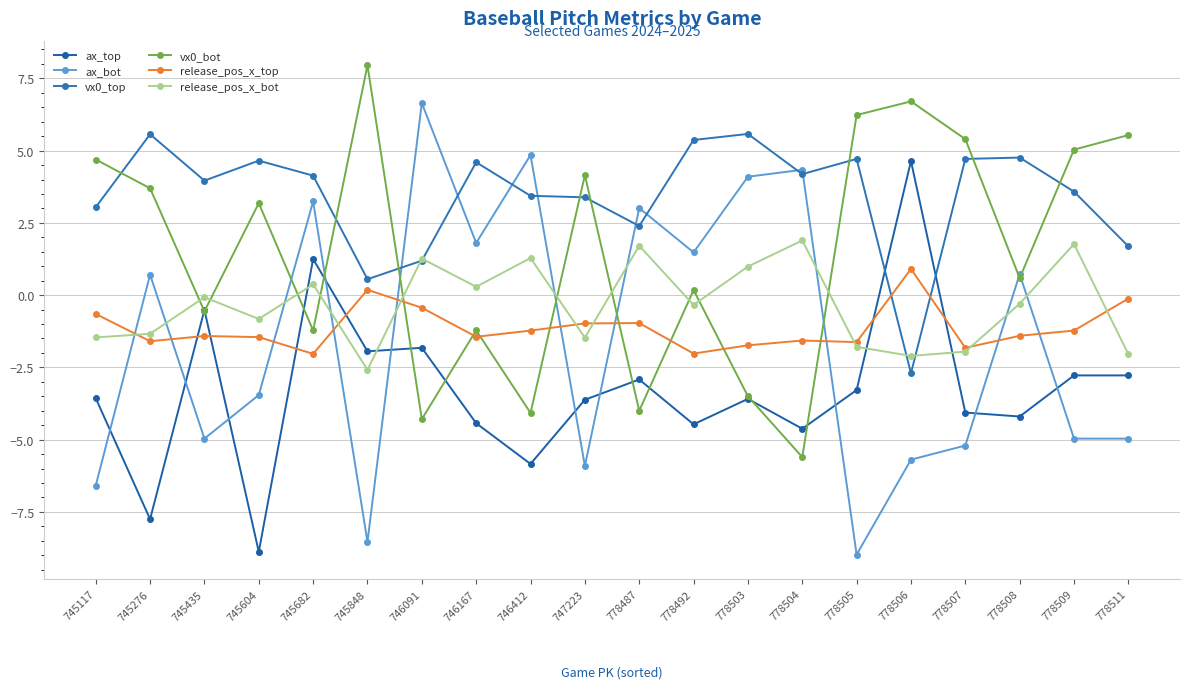

Reading left to right, extract all data points from this chart.

ax_top: -3.6	-7.8	-0.5	-8.9	1.2	-1.9	-1.8	-4.4	-5.8	-3.6	-2.9	-4.5	-3.6	-4.6	-3.3	4.6	-4.1	-4.2	-2.8	-2.8
ax_bot: -6.6	0.7	-5.0	-3.5	3.2	-8.5	6.6	1.8	4.8	-5.9	3.0	1.5	4.1	4.3	-9.0	-5.7	-5.2	0.7	-5.0	-5.0
vx0_top: 3.0	5.6	4.0	4.7	4.1	0.6	1.2	4.6	3.4	3.4	2.4	5.4	5.6	4.2	4.7	-2.7	4.7	4.8	3.6	1.7
vx0_bot: 4.7	3.7	-0.6	3.2	-1.2	8.0	-4.3	-1.2	-4.1	4.1	-4.0	0.2	-3.5	-5.6	6.2	6.7	5.4	0.6	5.0	5.5
release_pos_x_top: -0.7	-1.6	-1.4	-1.5	-2.0	0.2	-0.4	-1.4	-1.2	-1.0	-1.0	-2.0	-1.7	-1.6	-1.6	0.9	-1.8	-1.4	-1.2	-0.1
release_pos_x_bot: -1.5	-1.3	-0.1	-0.8	0.4	-2.6	1.3	0.3	1.3	-1.5	1.7	-0.3	1.0	1.9	-1.8	-2.1	-2.0	-0.3	1.8	-2.0